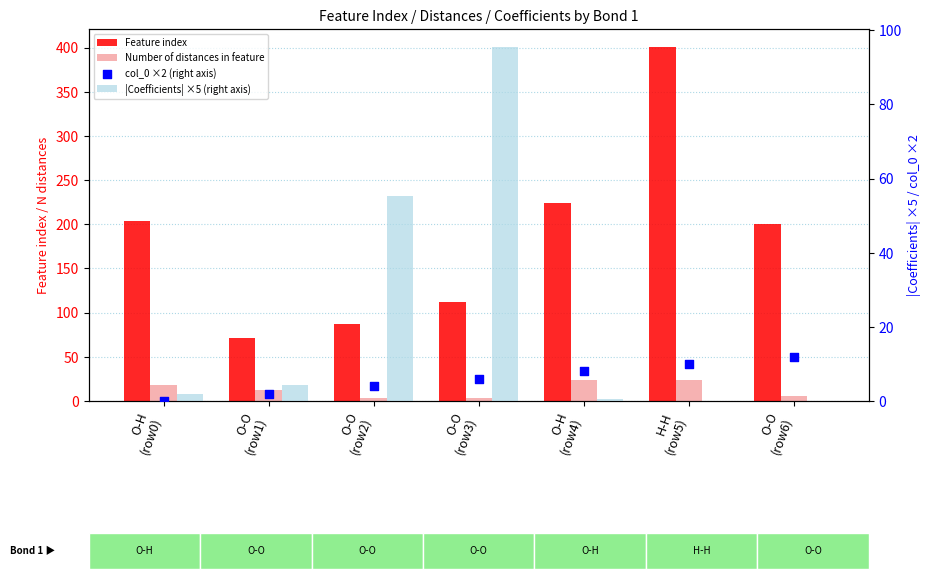

Which series has the largest total across all categories?

Feature index